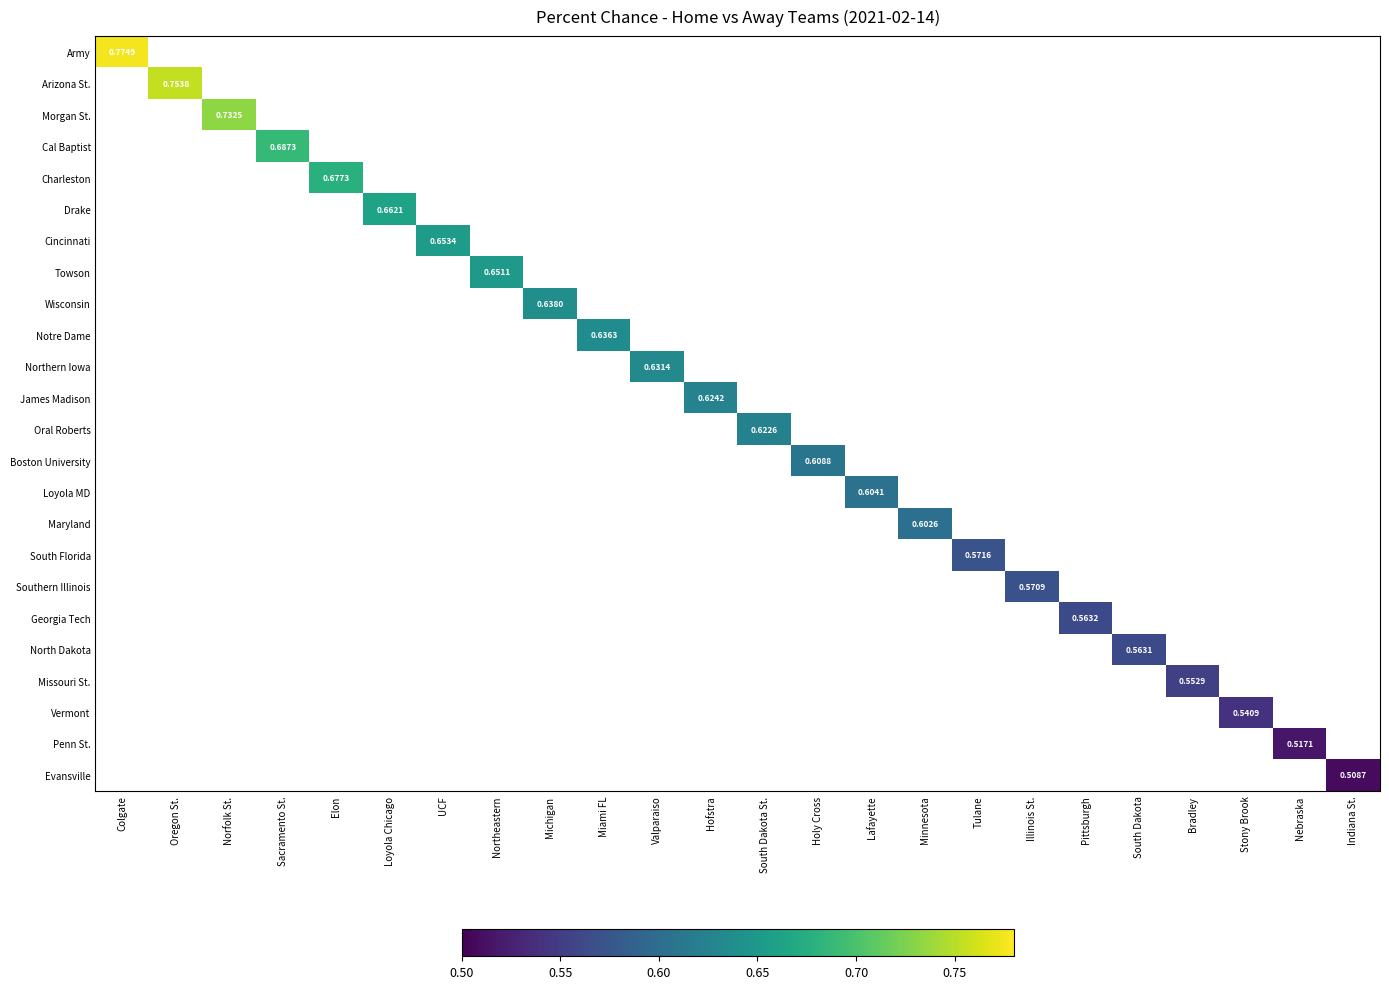

Which series has the largest range (max minus min)?

Army